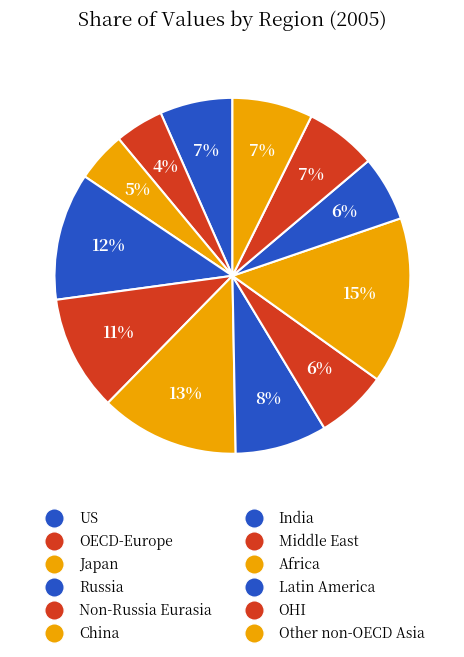

Between Non-Russia Eurasia and Russia, which is larger?

Russia